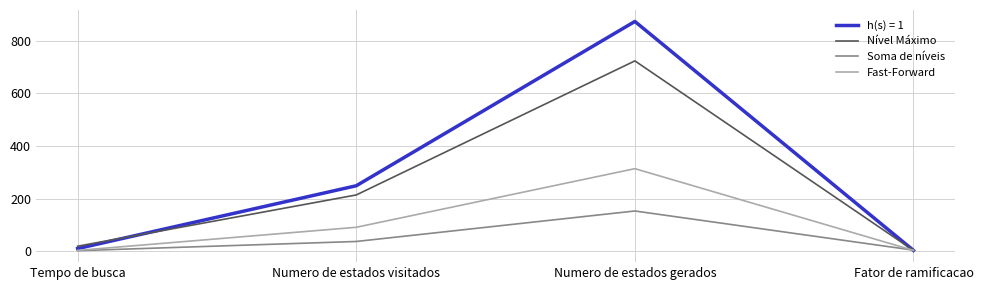

What is the average value of the Nível Máximo series?

240